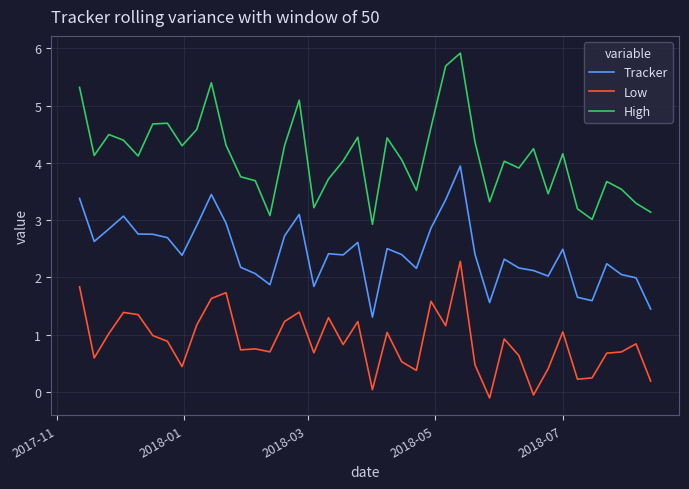

What is the minimum value for Tracker?

1.3